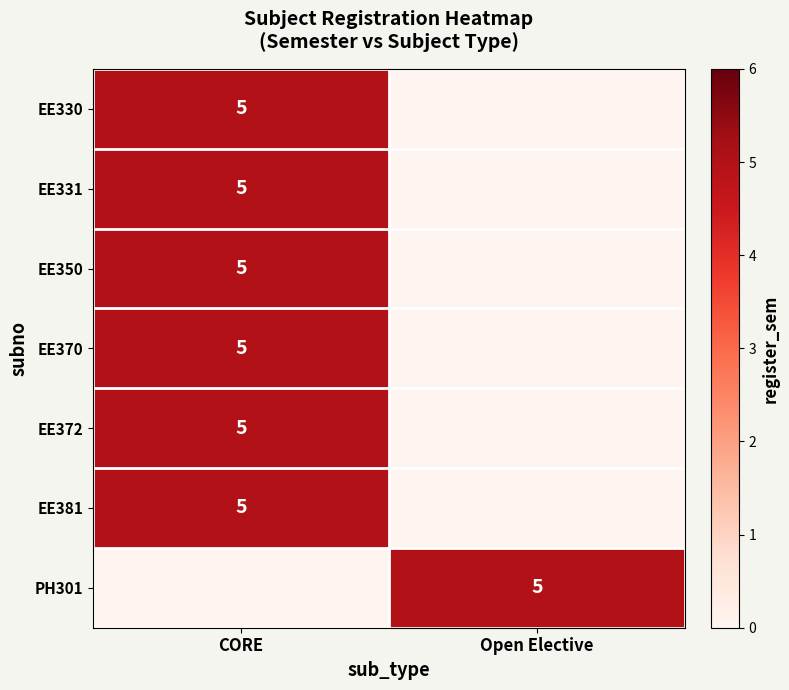

The EE381 series shows 9 at CORE. True or false?

False